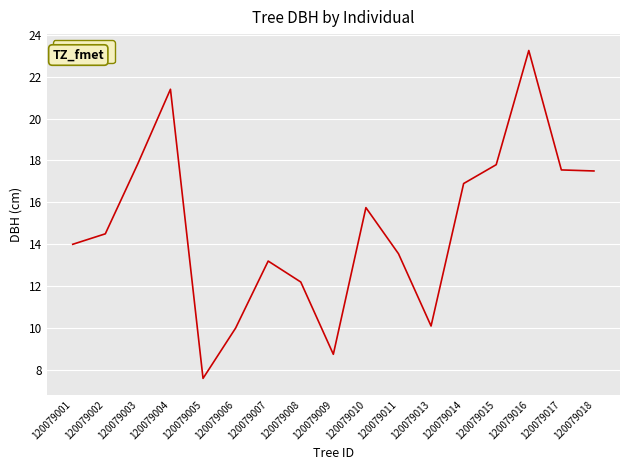

What is the ratio of the value at 120079002 to the value at 120079011?

1.1